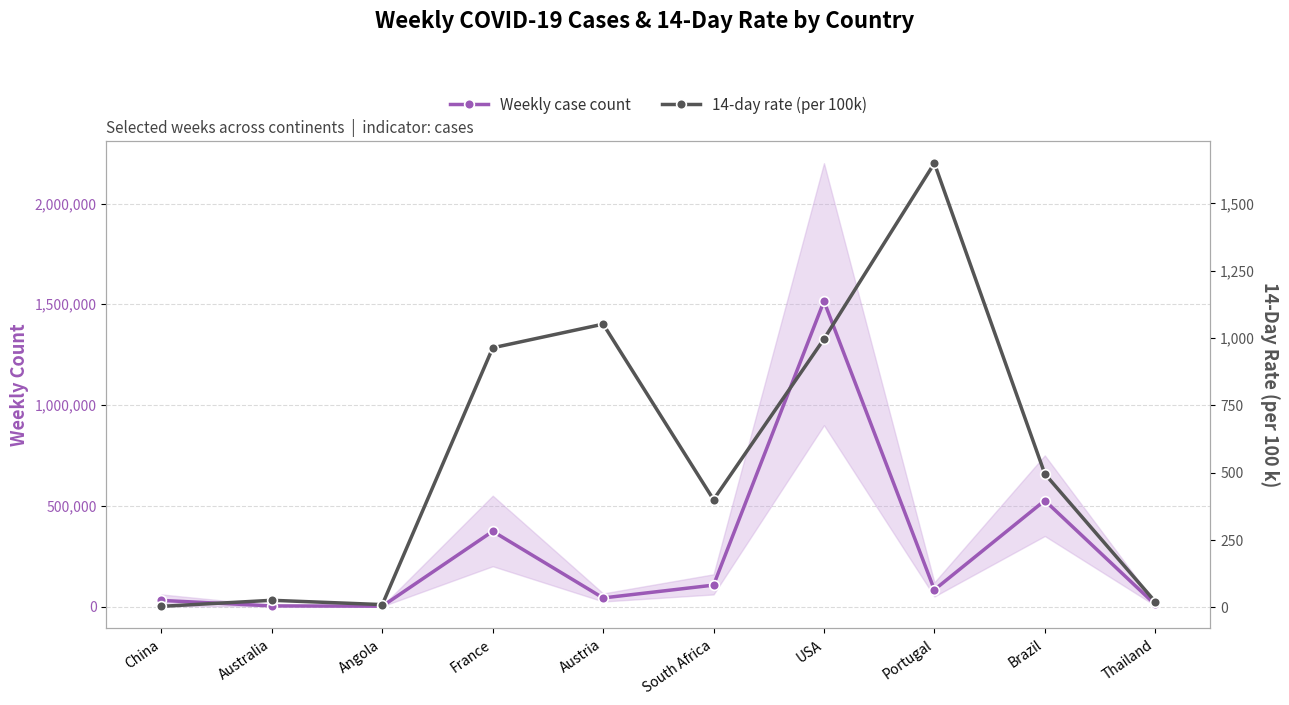

What is the label of the 10th point from the left?

Thailand